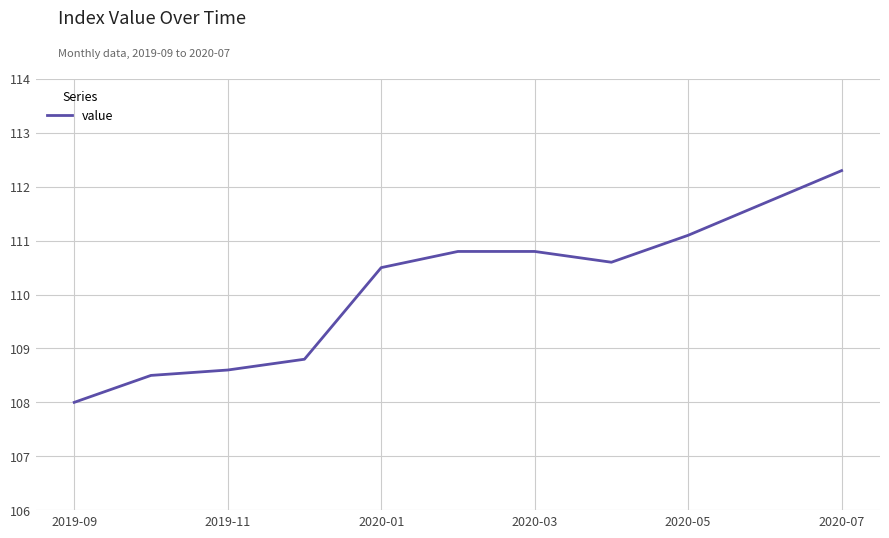

What is the difference between the maximum and minimum values?

4.3